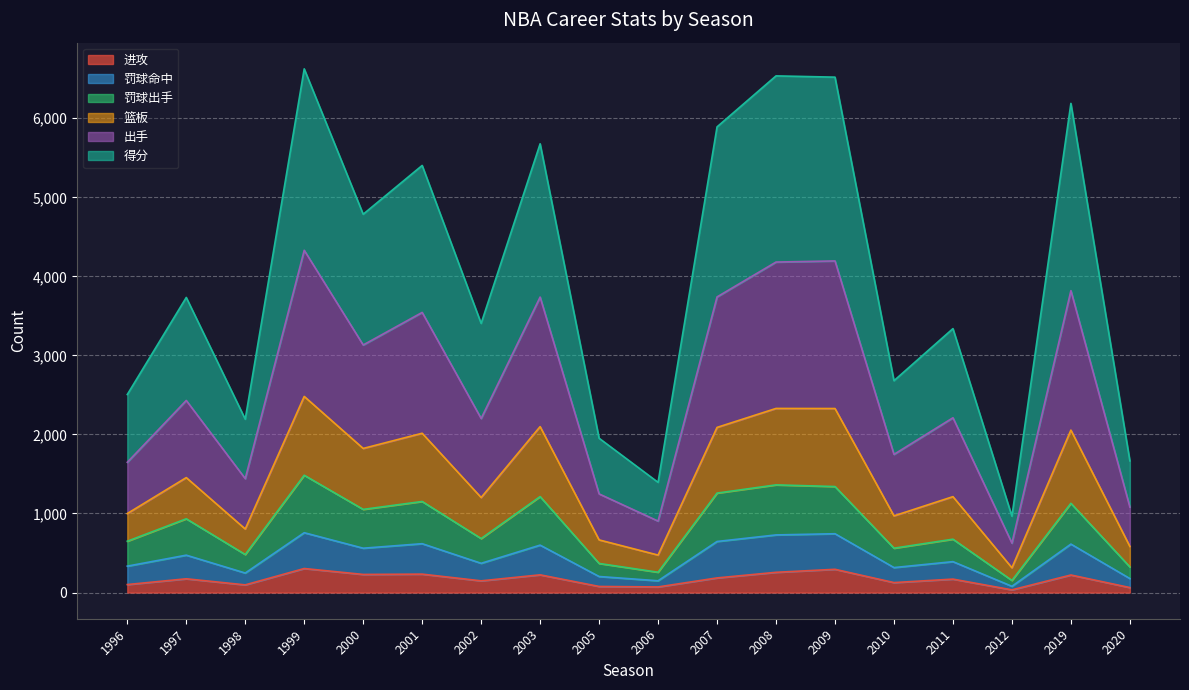

True or false: 进攻 has more than 1 points higher than both neighbors.

True